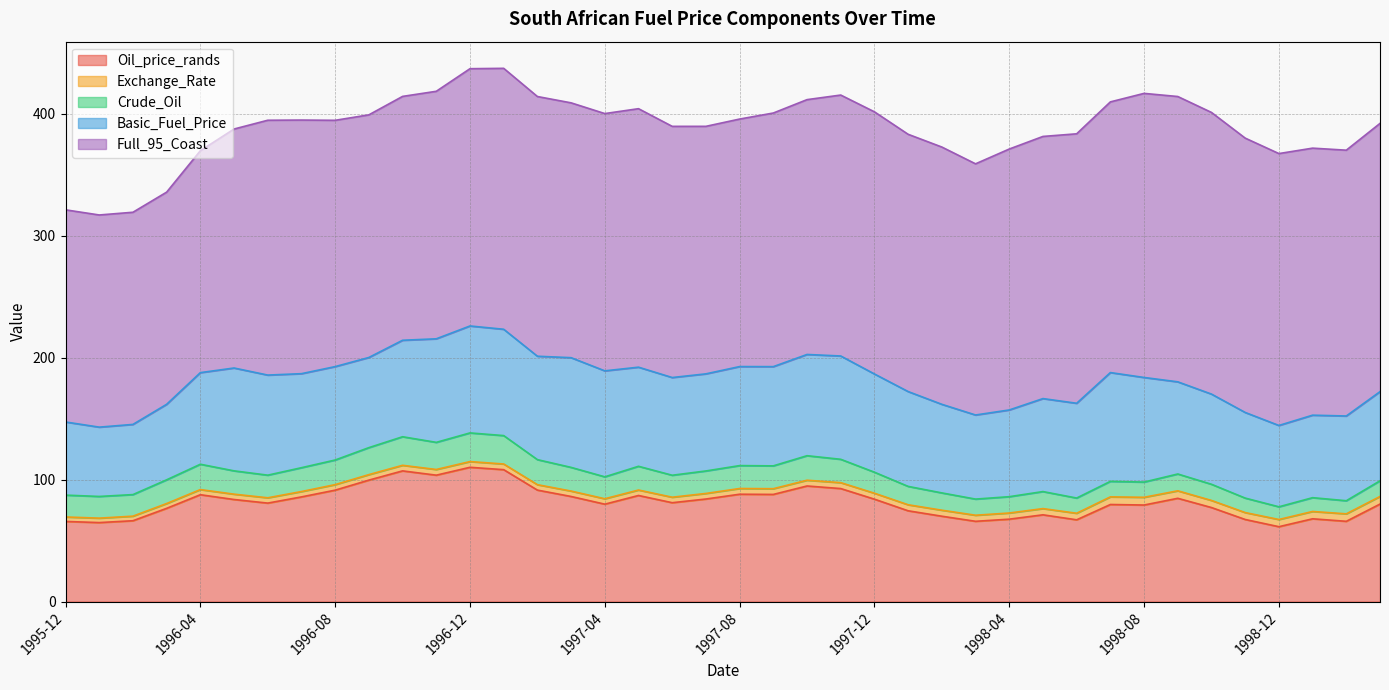

How many interior local valleys does the Exchange_Rate series have?

6